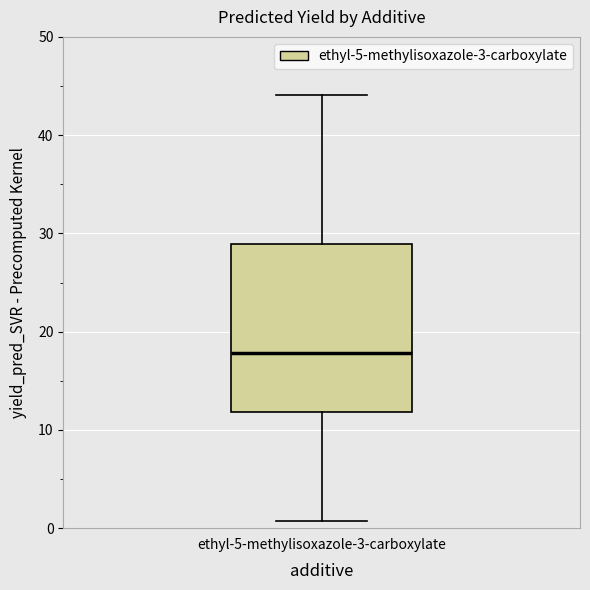

Where is the upper edge of the box for ethyl-5-methylisoxazole-3-carboxylate on the y-axis? The values are not printed on the chart, so give them approximately, as read against the axis.

29